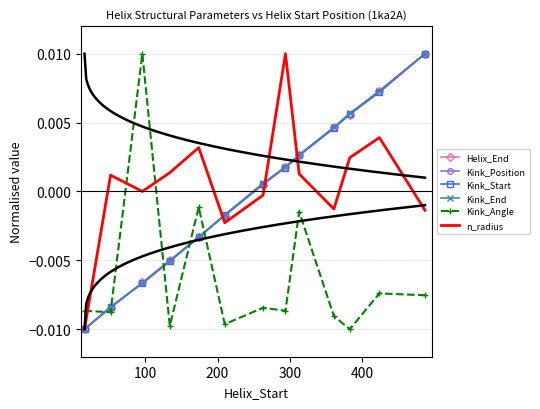

Count the number of data series in this chart.

6